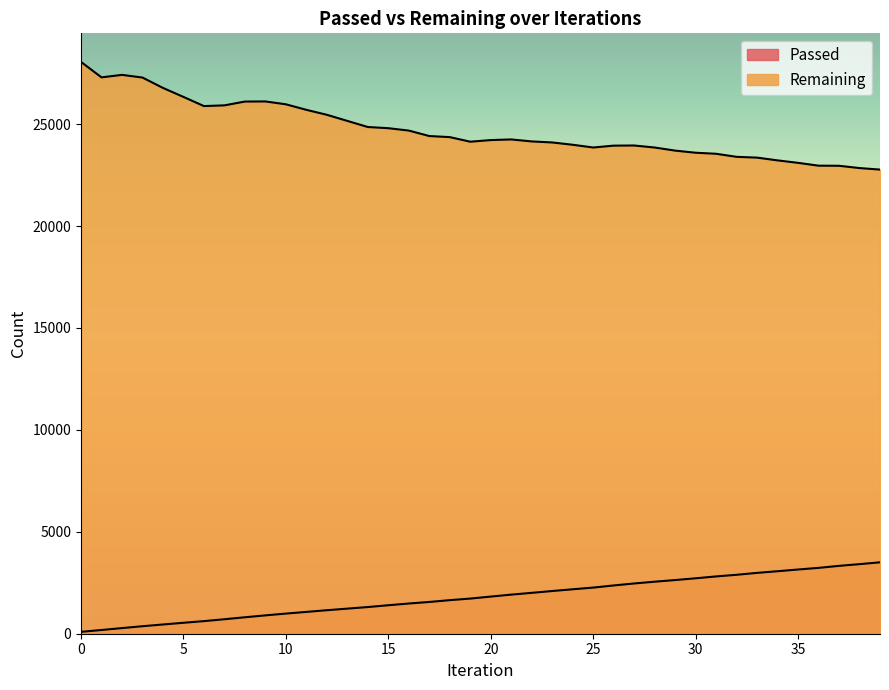

What is the difference between the highest and lowest values at 2?

27140